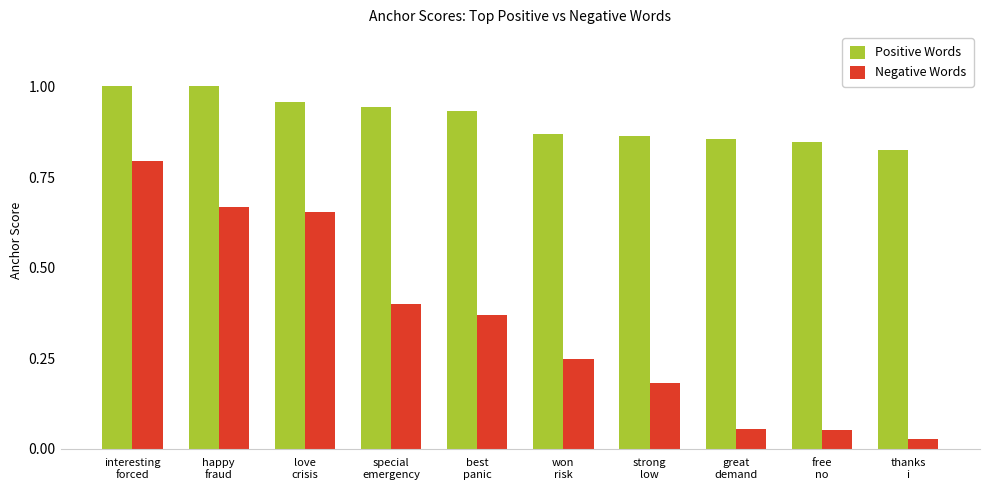

Is it true that Negative Words equals 0.4 at special
emergency?

True